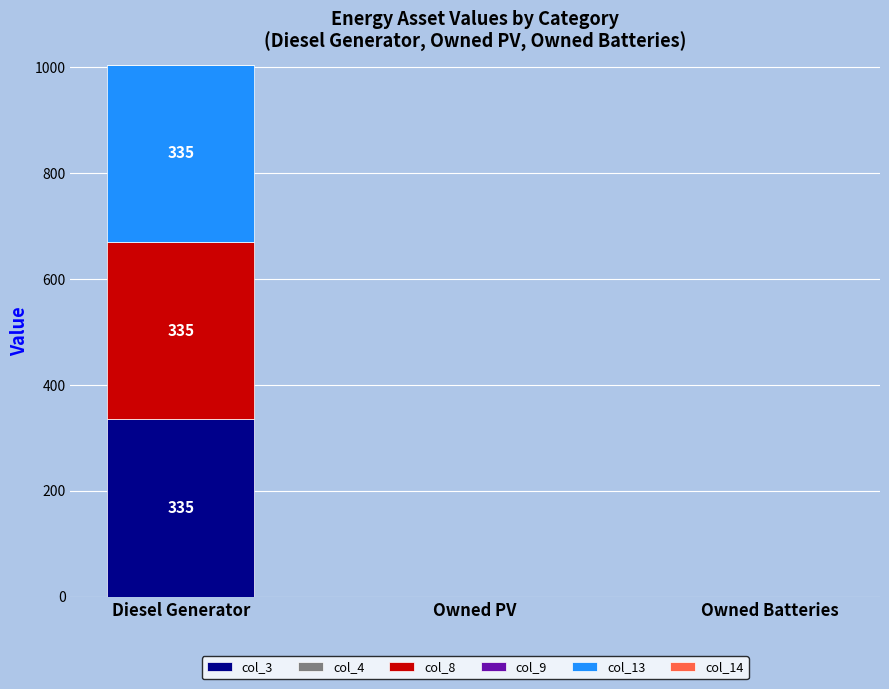

True or false: col_3 has a value of 459 at Diesel Generator.

False